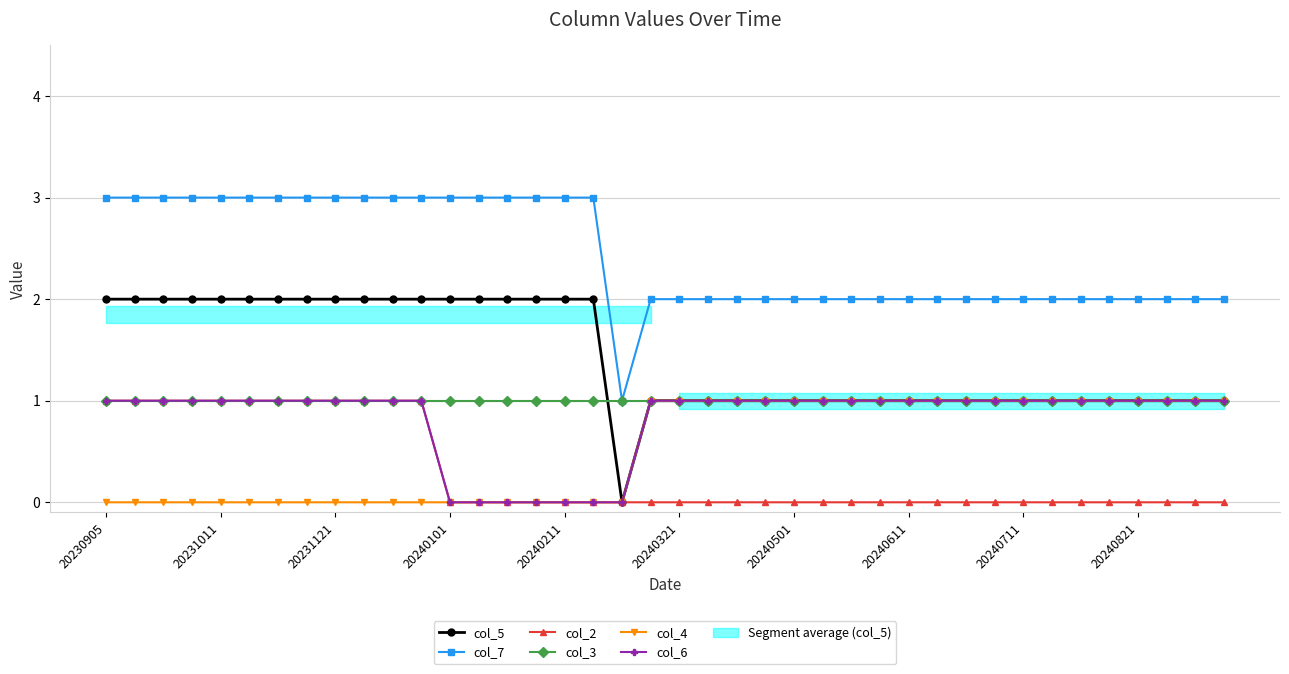

Does the chart display data point markers on the line(s)?

Yes